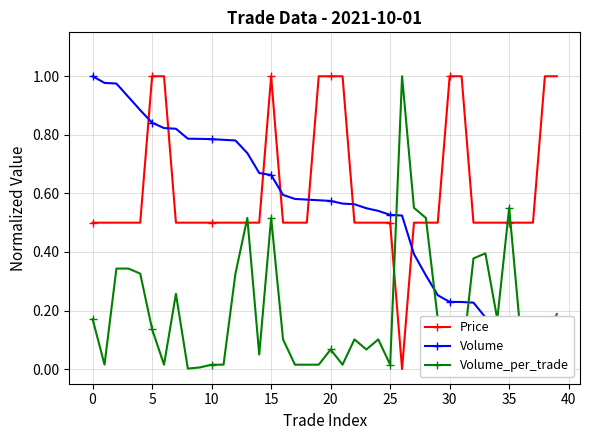

Reading right to left, transcribe all the data shown in this chart.

Price: 1.0	1.0	0.5	0.5	0.5	0.5	0.5	0.5	1.0	1.0	0.5	0.5	0.5	0.0	0.5	0.5	0.5	0.5	1.0	1.0	1.0	0.5	0.5	0.5	1.0	0.5	0.5	0.5	0.5	0.5	0.5	0.5	0.5	1.0	1.0	0.5	0.5	0.5	0.5	0.5
Volume: 0.0	0.0	0.0	0.0	0.1	0.1	0.2	0.2	0.2	0.2	0.3	0.3	0.4	0.5	0.5	0.5	0.5	0.6	0.6	0.6	0.6	0.6	0.6	0.6	0.7	0.7	0.7	0.8	0.8	0.8	0.8	0.8	0.8	0.8	0.8	0.9	0.9	1.0	1.0	1.0
Volume_per_trade: 0.2	0.1	0.0	0.1	0.6	0.2	0.4	0.4	0.0	0.0	0.2	0.5	0.6	1.0	0.0	0.1	0.1	0.1	0.0	0.1	0.0	0.0	0.0	0.1	0.5	0.0	0.5	0.3	0.0	0.0	0.0	0.0	0.3	0.0	0.1	0.3	0.3	0.3	0.0	0.2